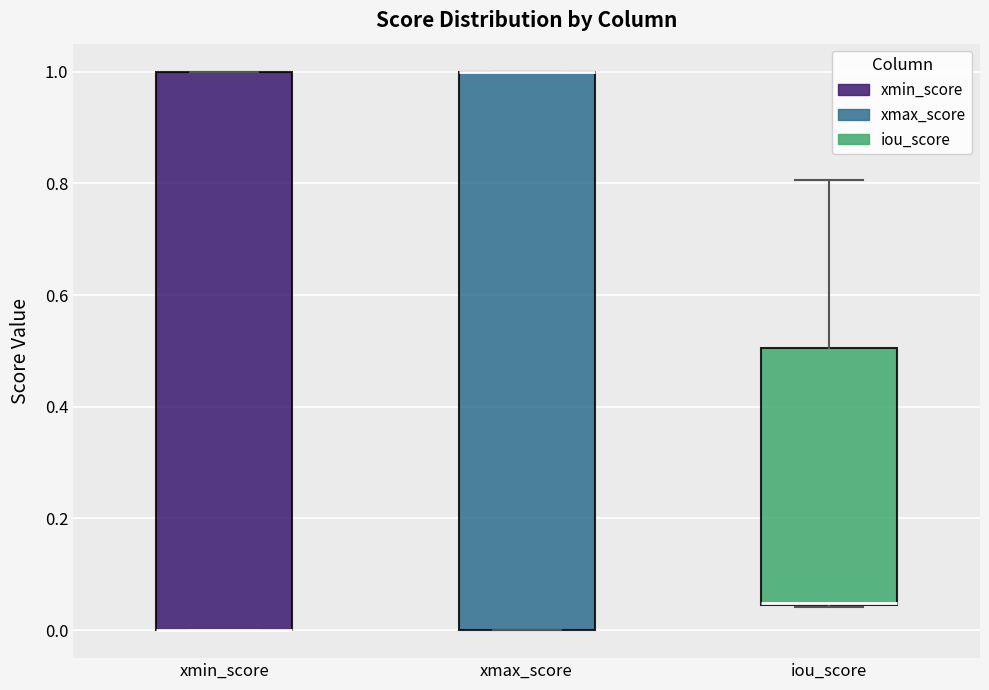

Reading left to right, transcribe this box plot: for each box, give where its median line is, the range the box spans, and where its two whiskers end, as read against the y-axis. The values are not printed on the chart, so give them approximately, as read against the axis.

xmin_score: median 0.00 (drawn on the box's lower edge), box 0.00 to 1.00, whiskers 0.00 to 1.00
xmax_score: median 1.00 (drawn on the box's upper edge), box 0.00 to 1.00, whiskers 0.00 to 1.00
iou_score: median 0.04 (drawn on the box's lower edge), box 0.04 to 0.50, whiskers 0.04 to 0.80